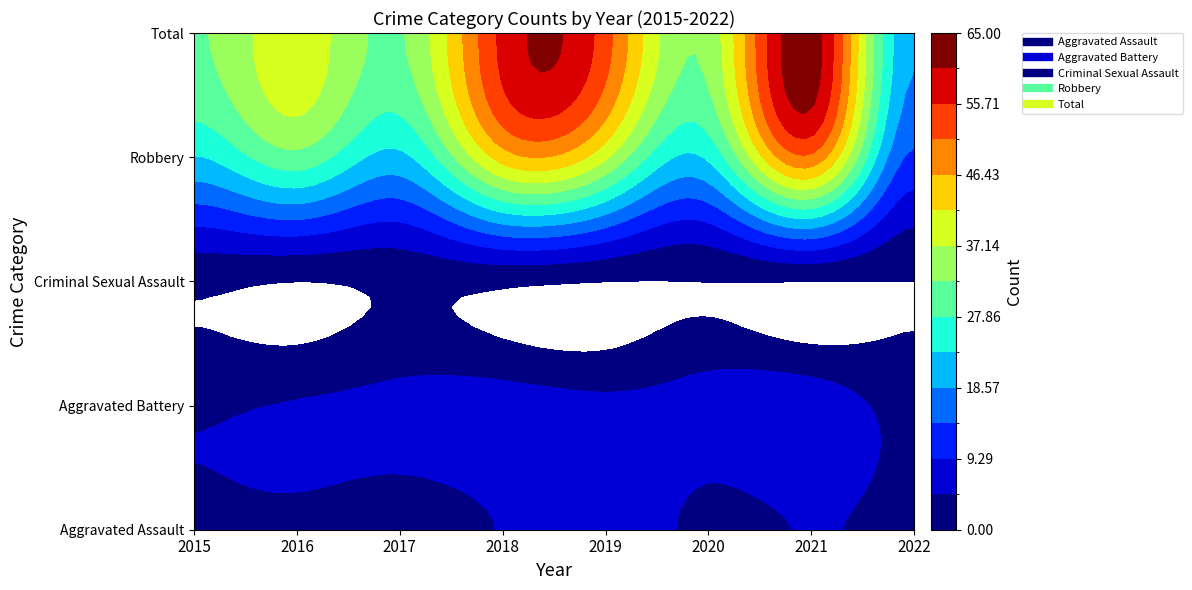

What is the spread (max minus min) of values at 2015?

31